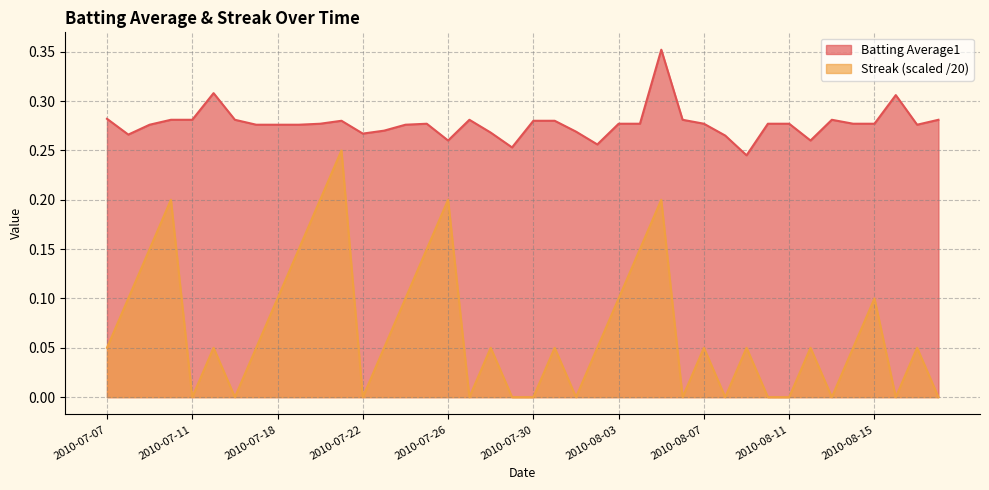

What is the total value across all series at 2010-08-07?

0.3